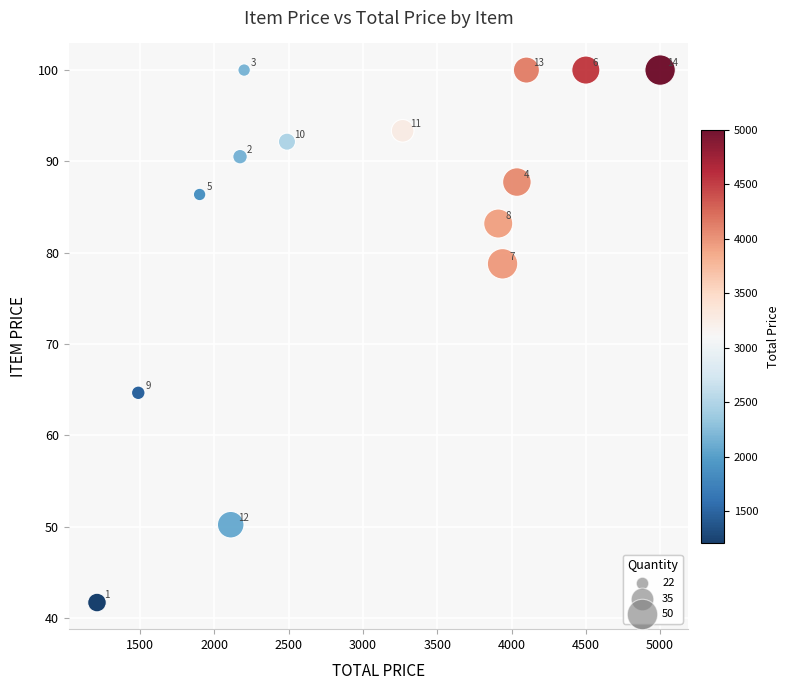

What Y value in the scatter plot is closest to 70?

64.7